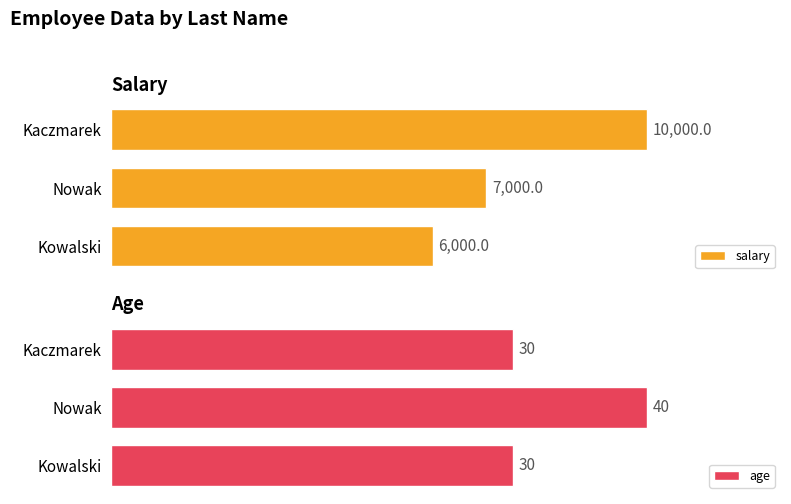

Where is salary nearest to the value 8000?

Nowak